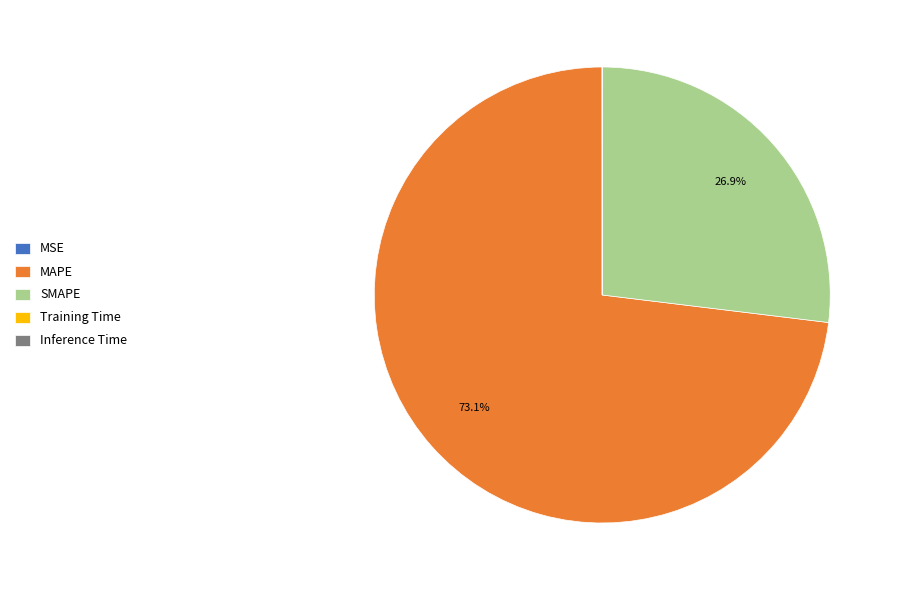

Which category has the biggest portion of the pie?

MAPE